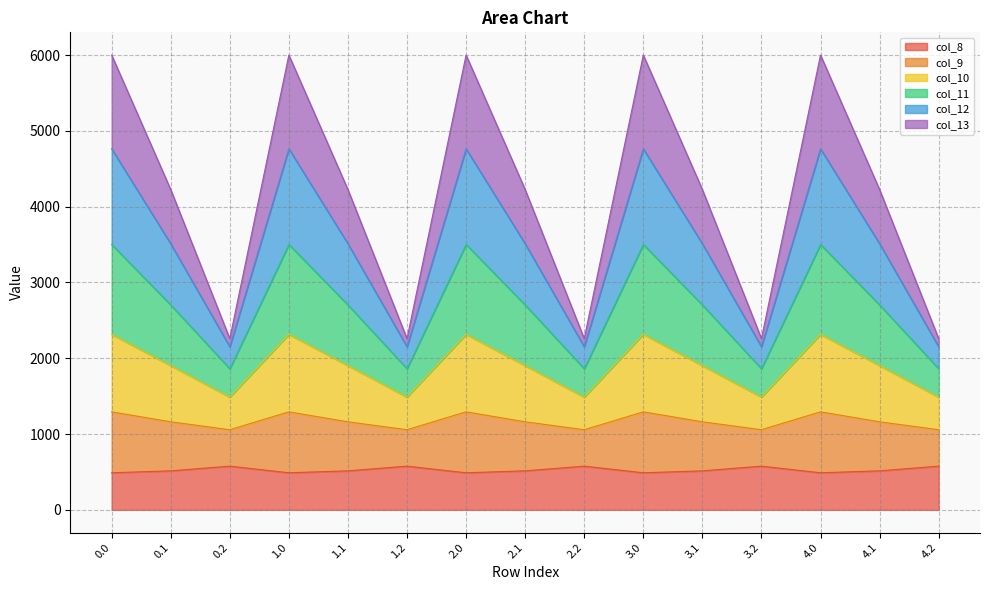

Is the value of col_12 at 3.1 greater than the value of col_13 at 0.2?

Yes